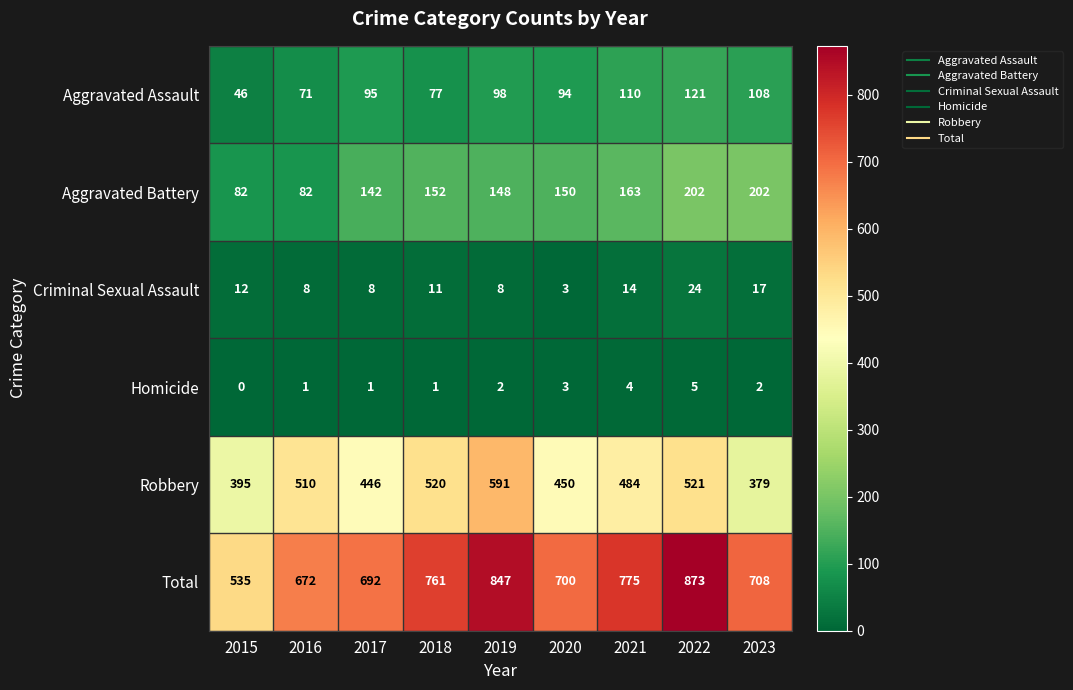

Rank the series by their maximum value, from highest to lowest.

Total, Robbery, Aggravated Battery, Aggravated Assault, Criminal Sexual Assault, Homicide